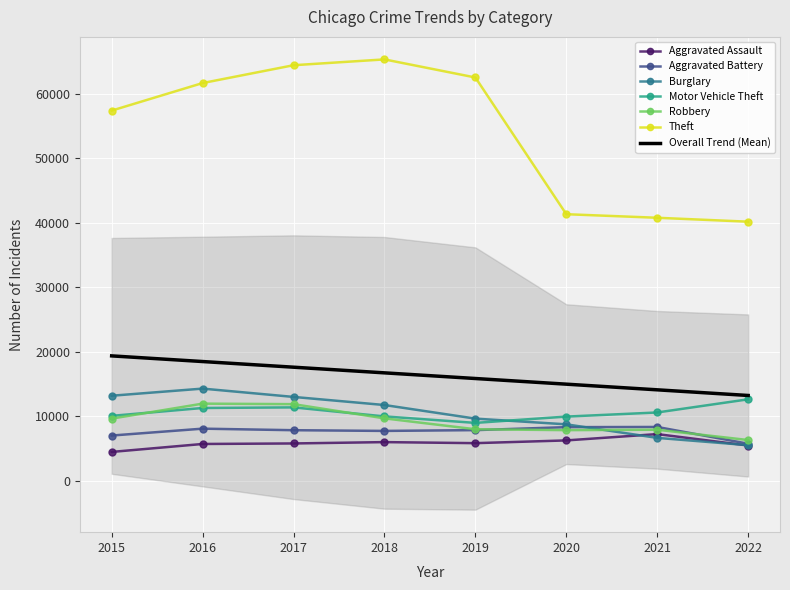

What value does the Aggravated Battery series have at 2018?

7735.0